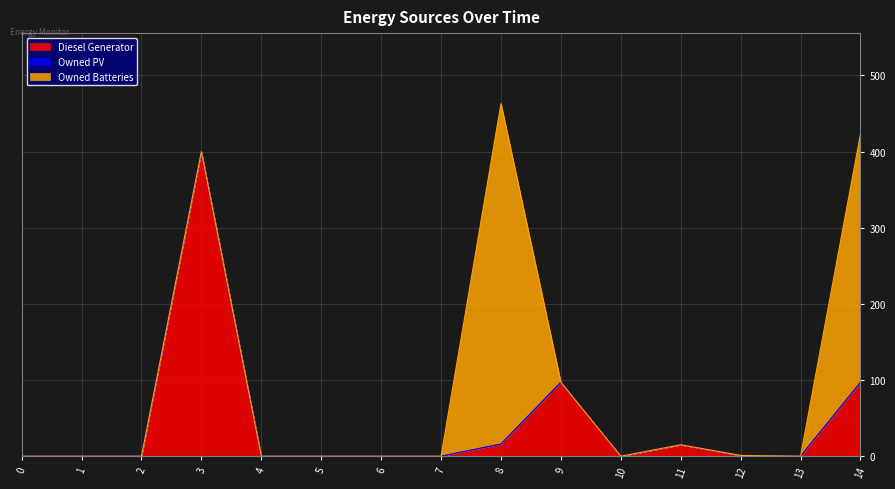

What is the difference between the second highest and second lowest values in the Diesel Generator series?

97